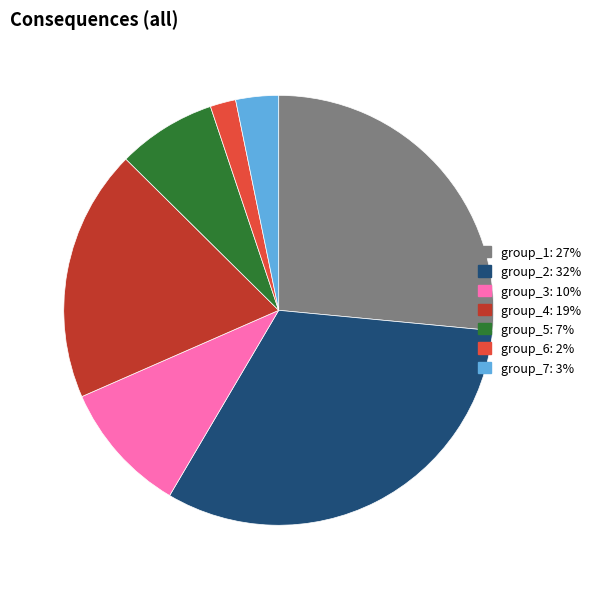

Does any single category account for the majority?

No